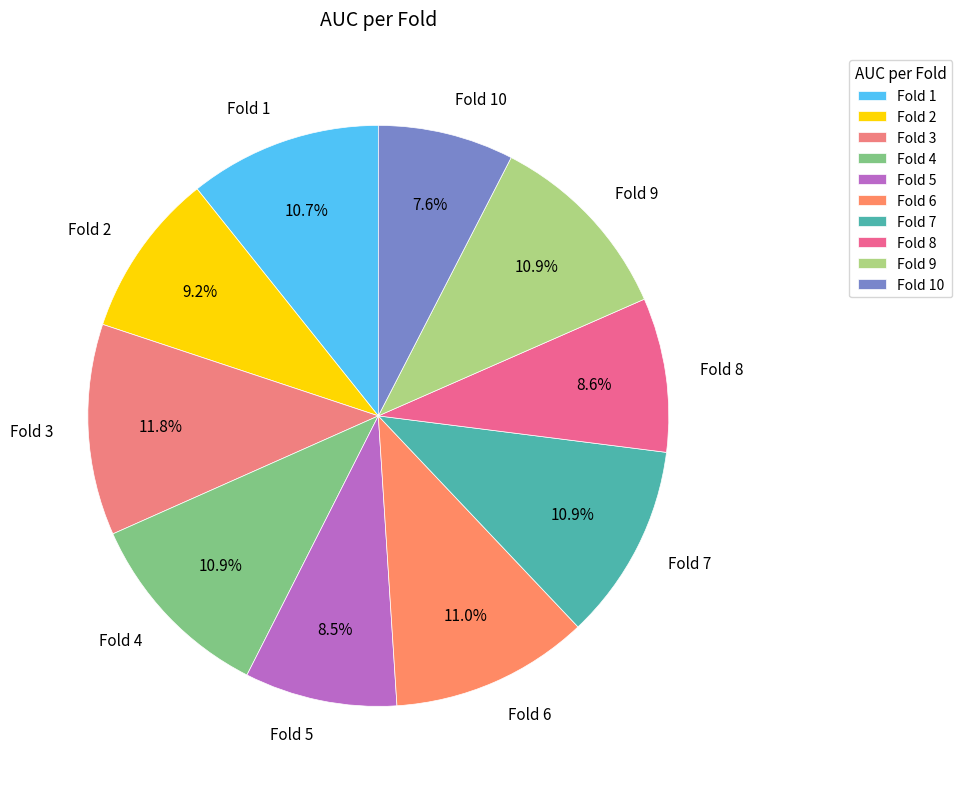

To the nearest percent, what is the difference between the largest and smallest slice percentages?

4%